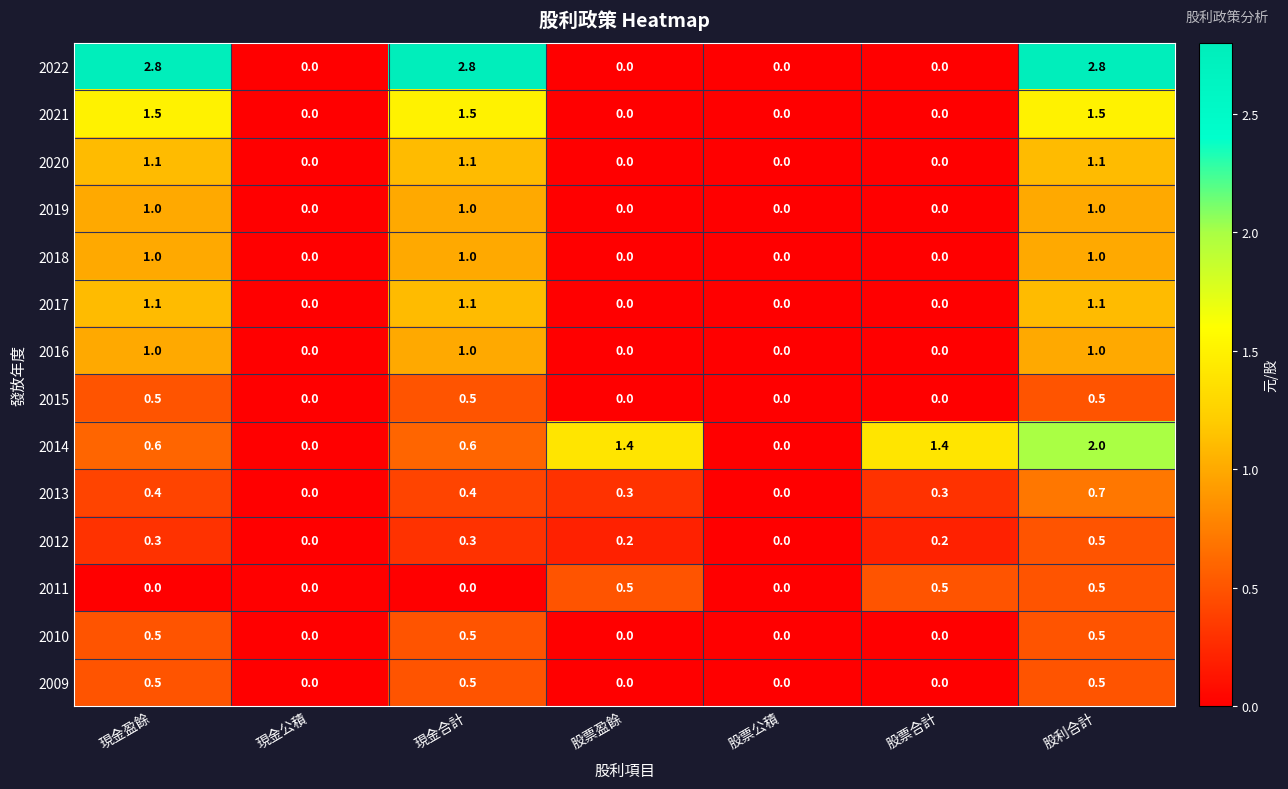

What is the difference between the maximum and minimum values in the 2011 series?

0.5